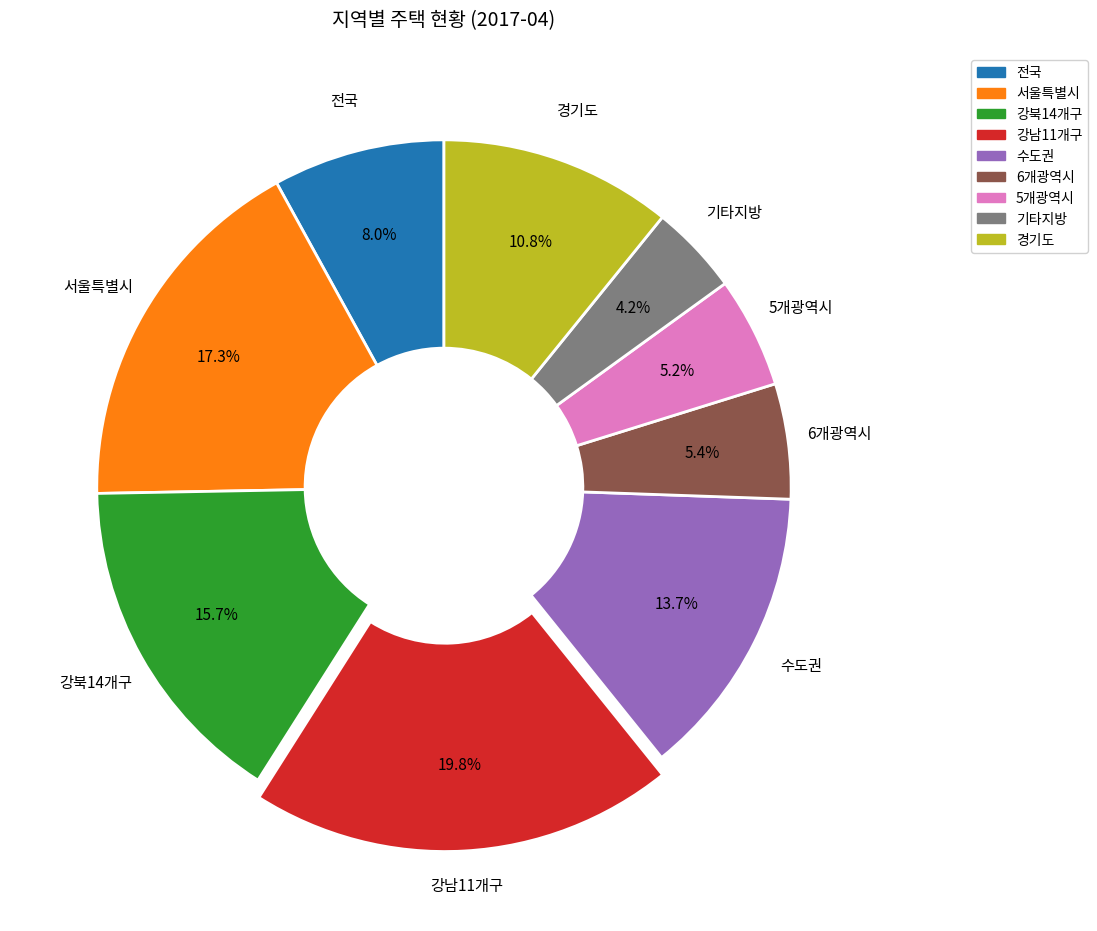

How many segments does this pie chart have?

9